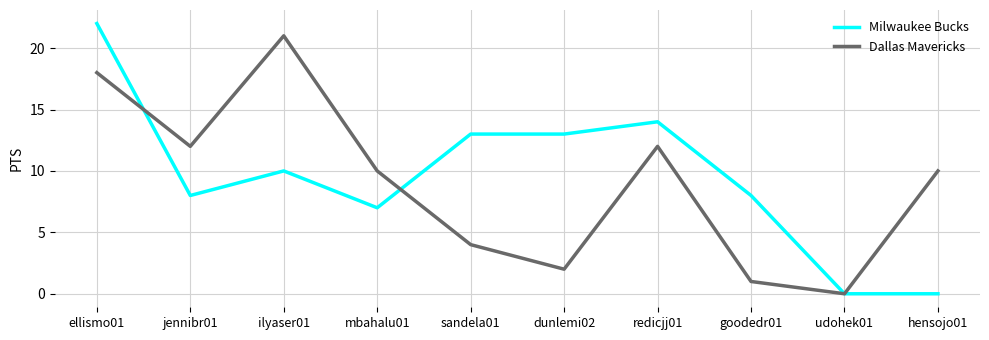

What is the difference between the maximum and minimum values in the Dallas Mavericks series?

21